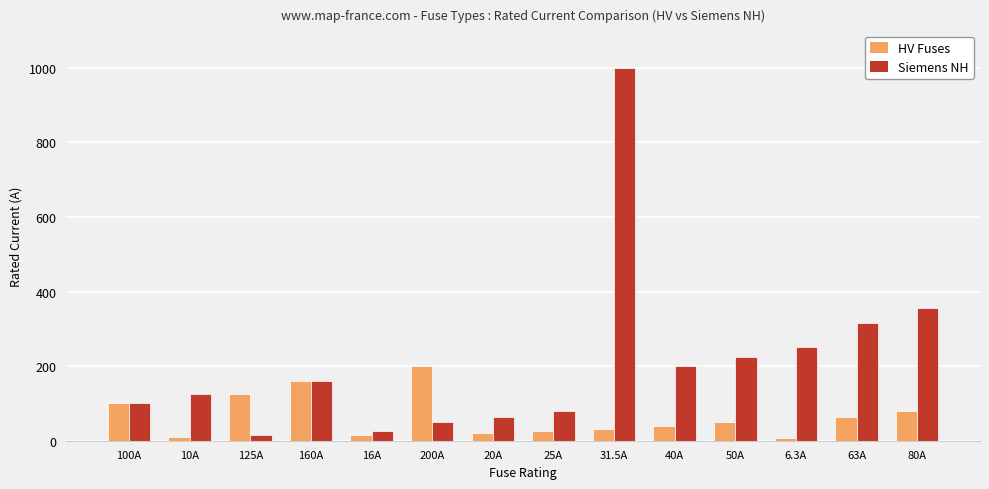

List the series in order of their overall mean, highest first.

Siemens NH, HV Fuses